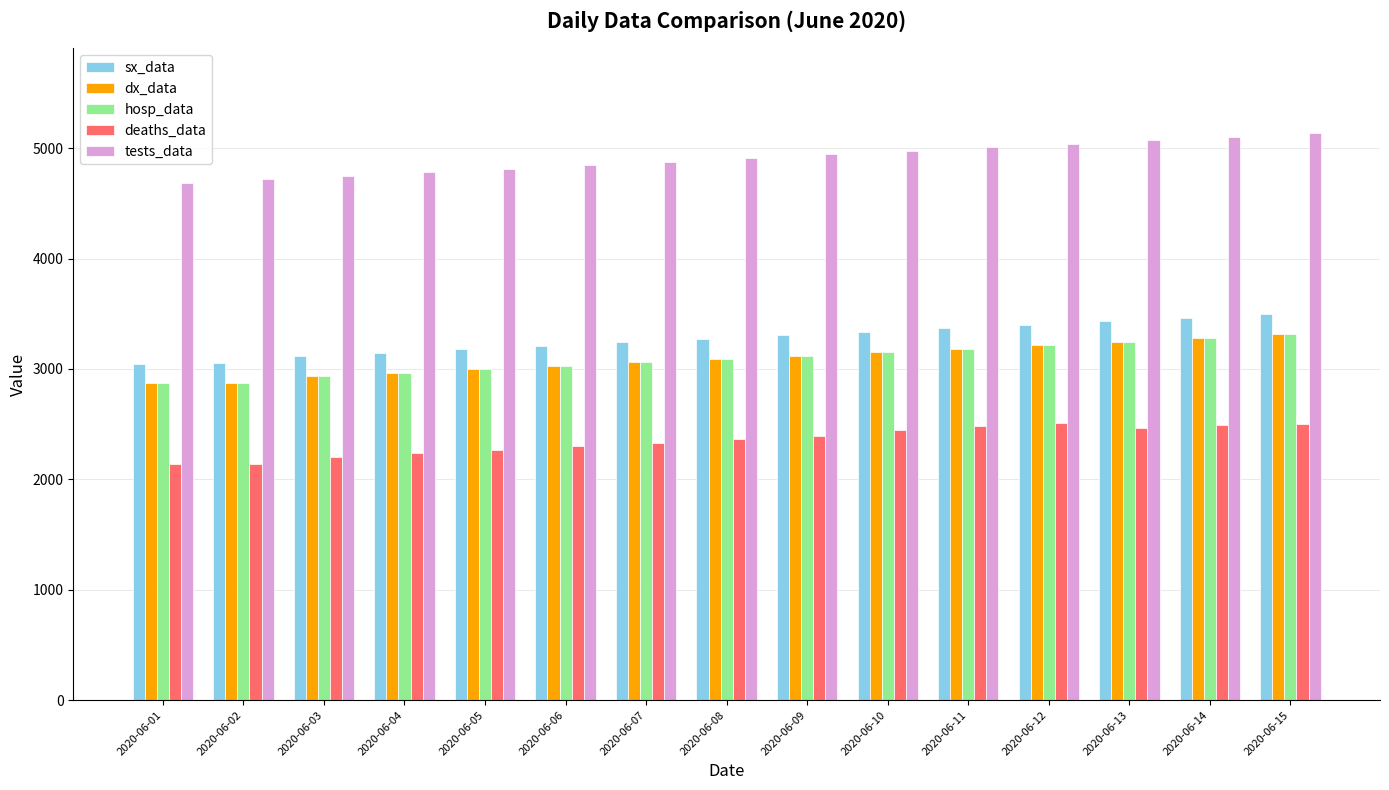

What is the sum of the deaths_data values at 2020-06-13 and 2020-06-10?

4910